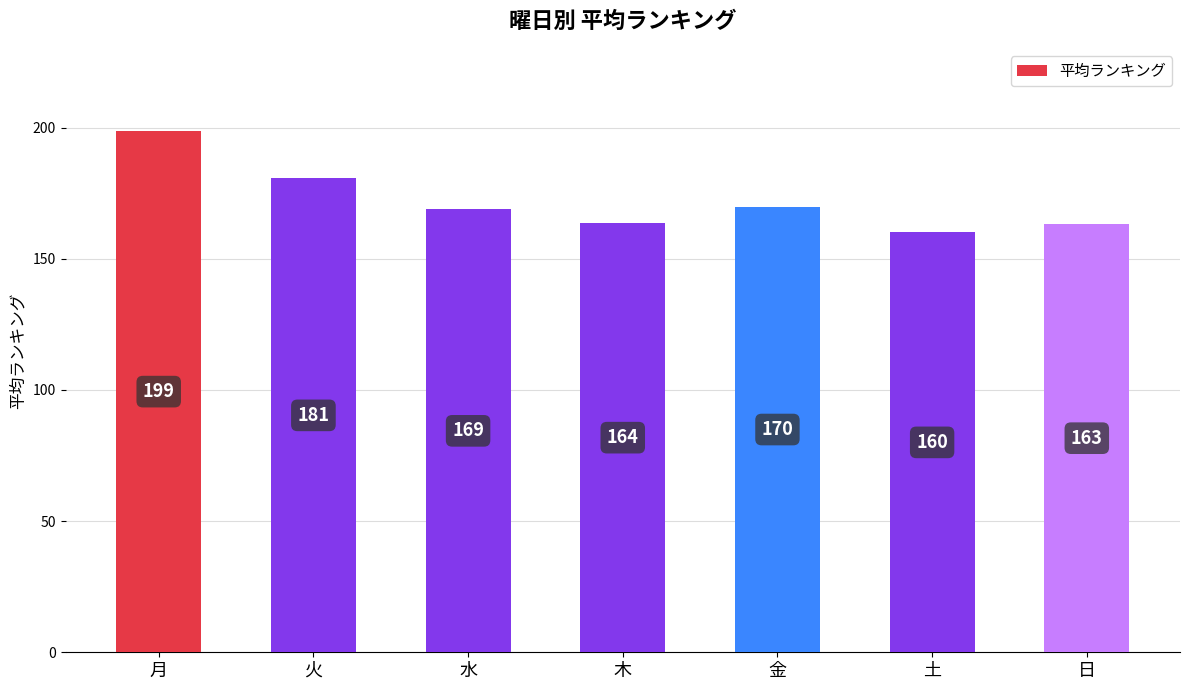

The chart shows a value of 198.7 at 月. True or false?

True